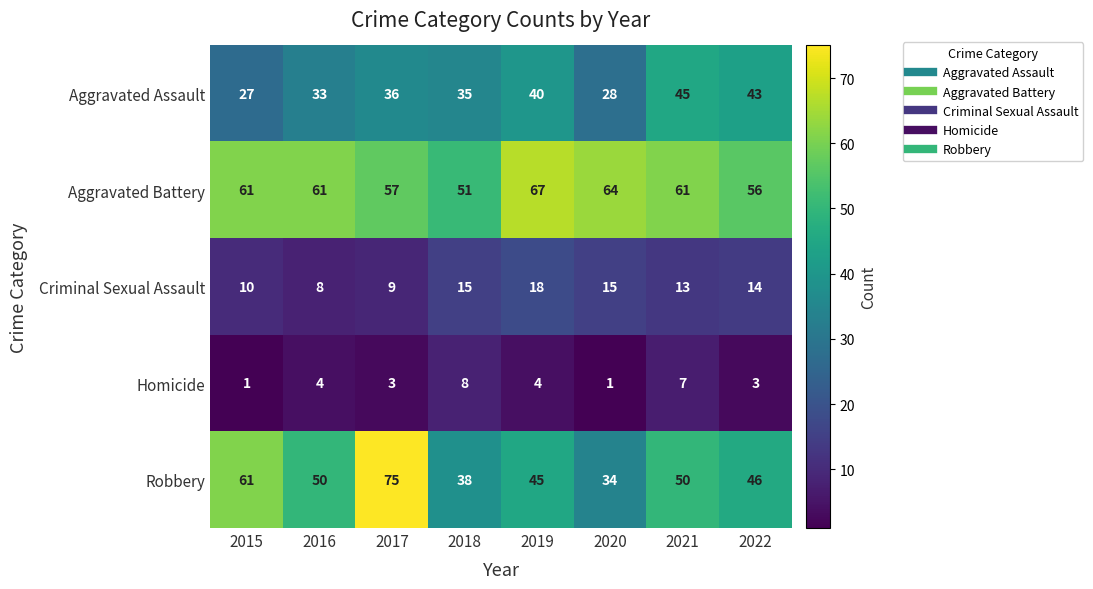

Is it true that Robbery equals 61 at 2015?

True